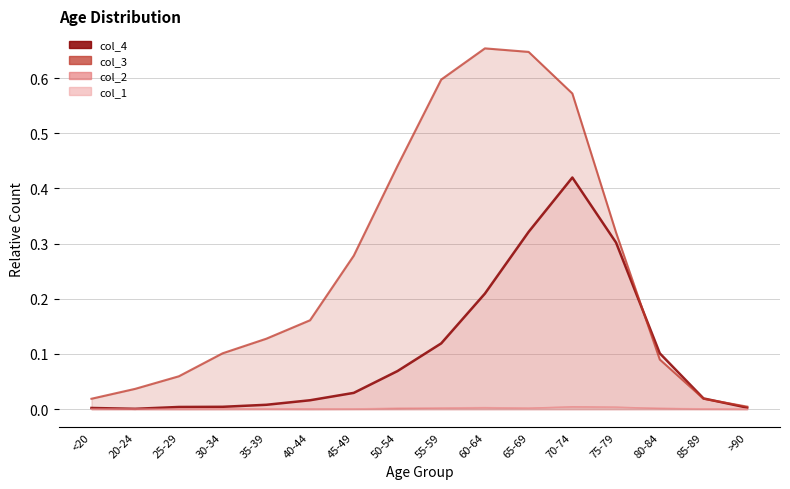

What is the label of the 6th point from the right?

65-69